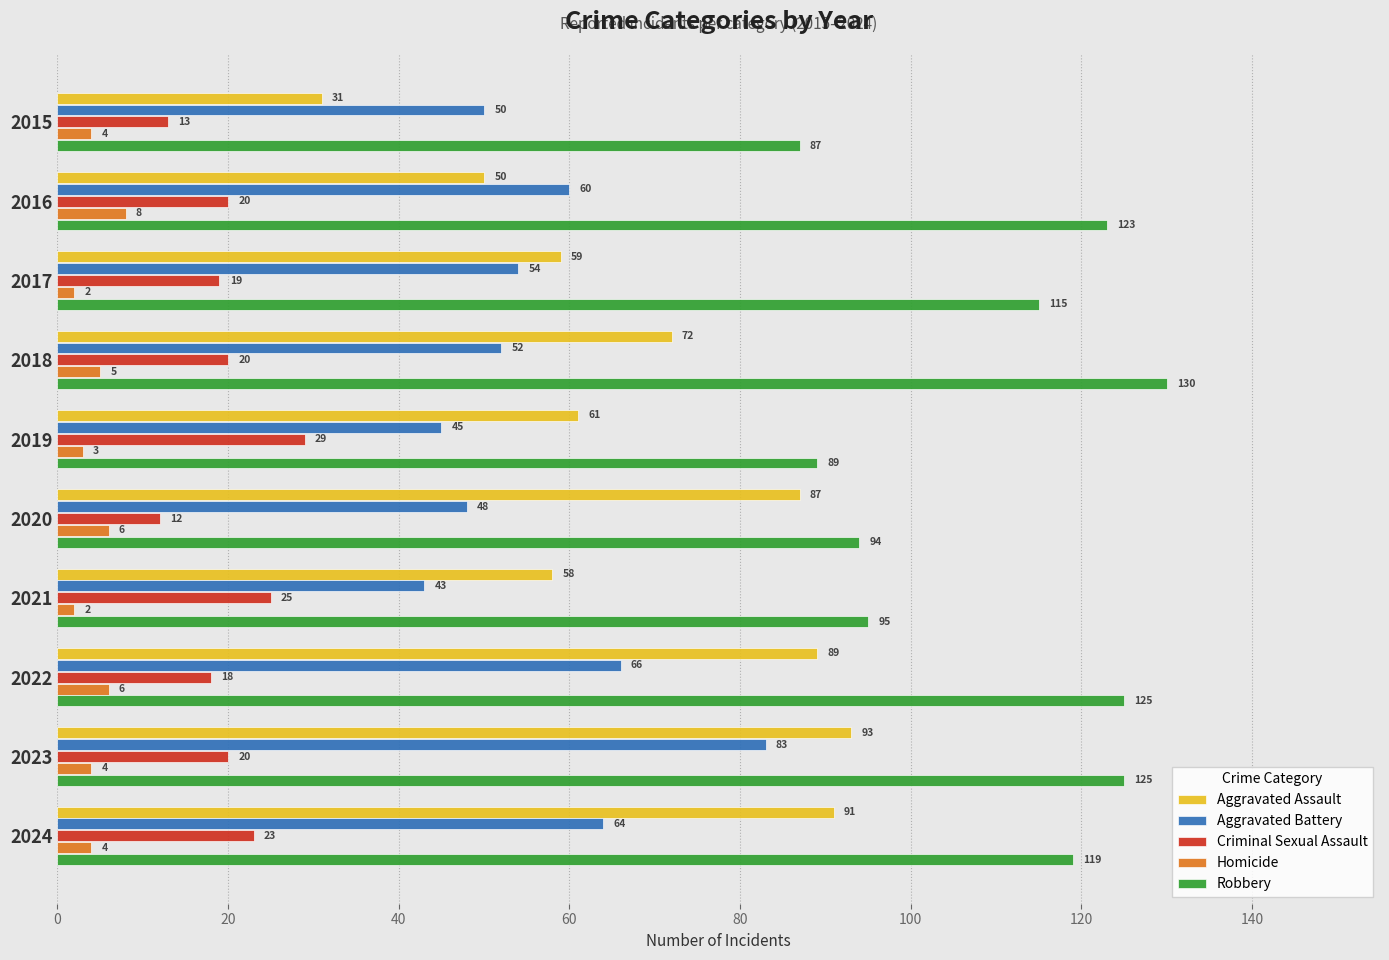

True or false: Robbery has a value of 182 at 2017.

False